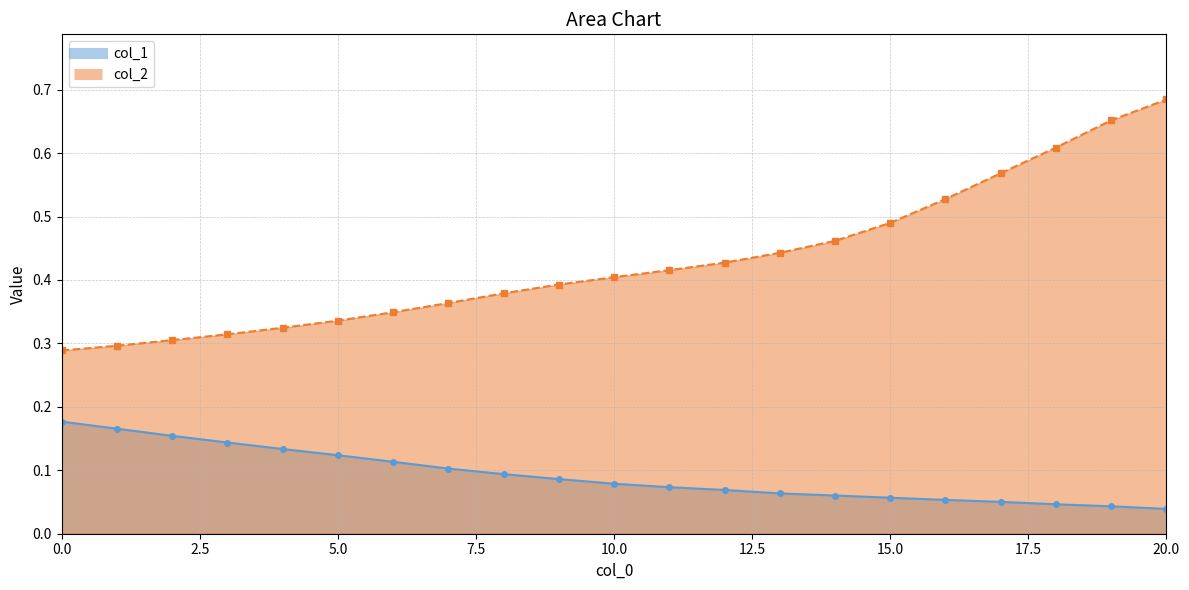

What is the greatest value displayed?

0.7